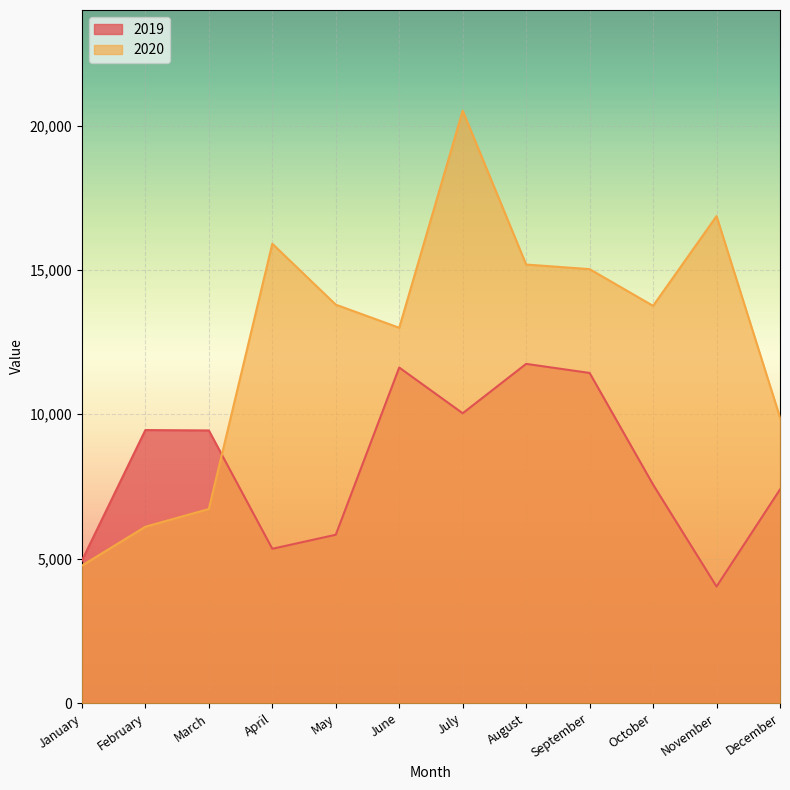

At how many categories does at least one series exceed 9520?

9